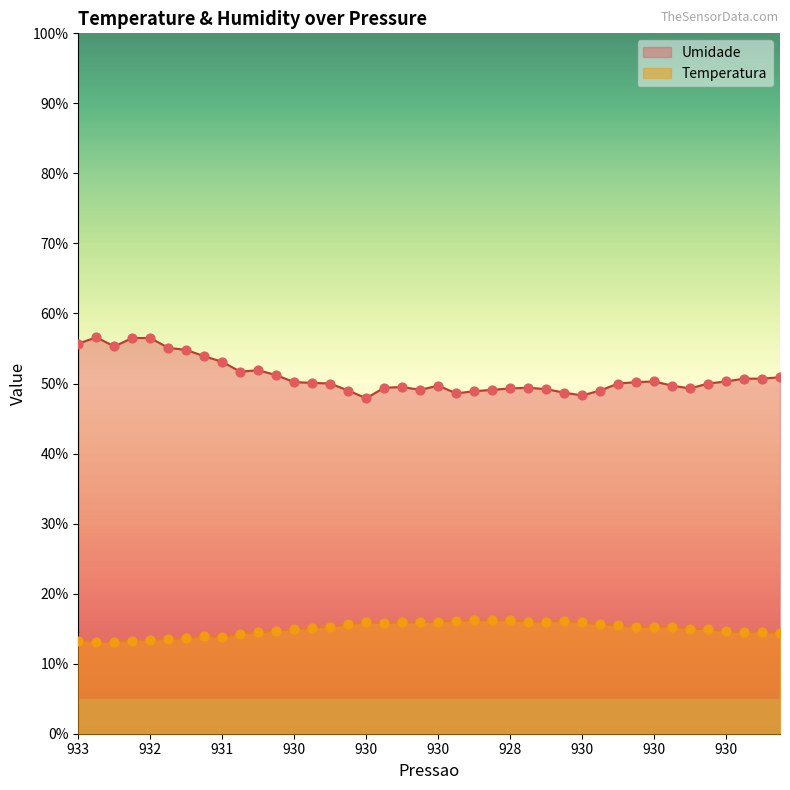

Which series contains the lowest Y value?

Temperatura